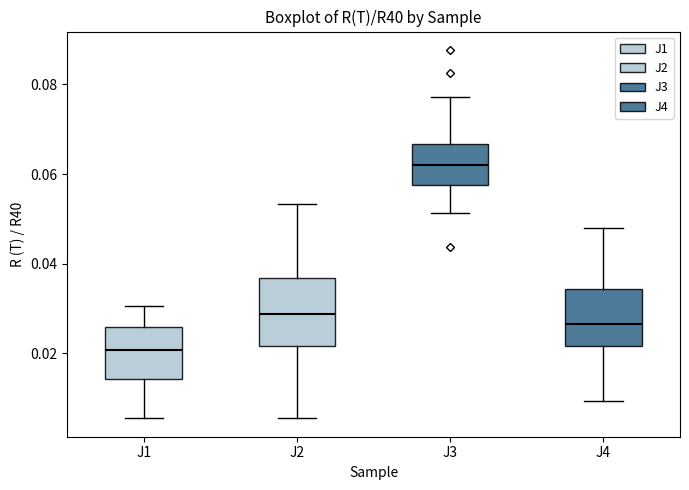

Which box has the lowest median line?

J1